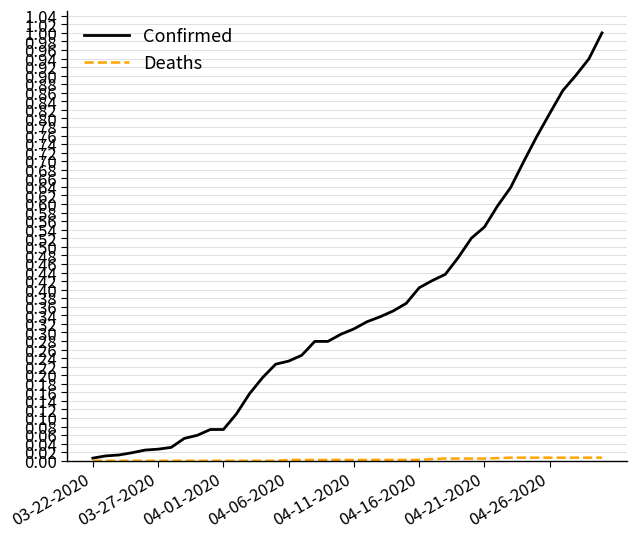

What is the greatest value displayed?

1.0